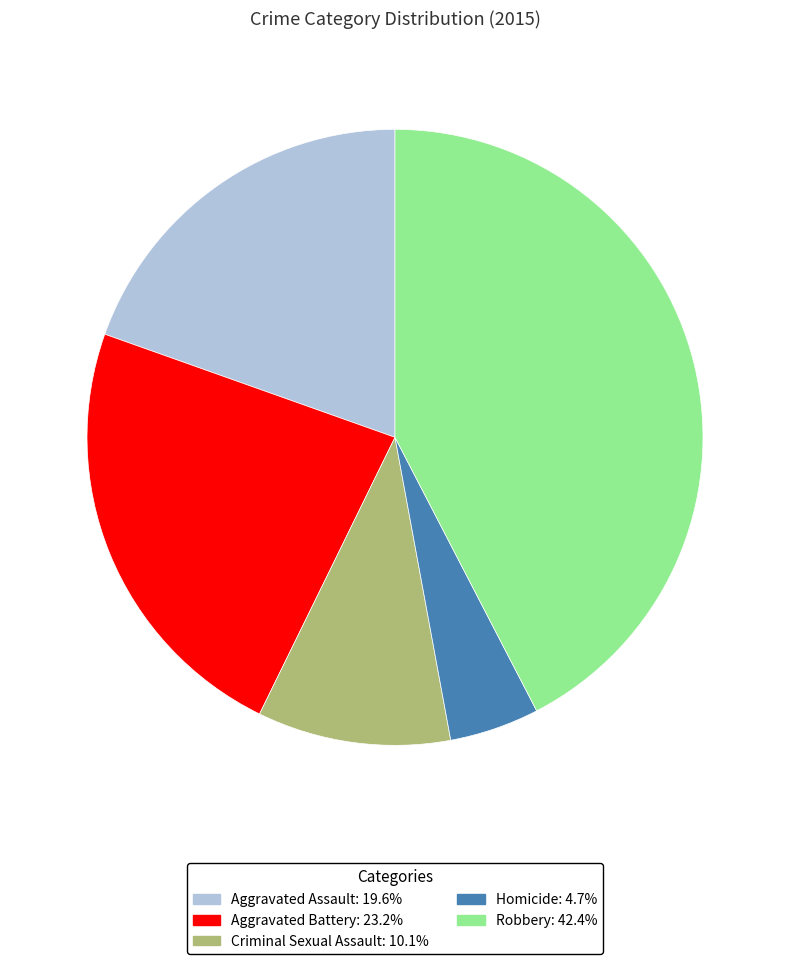

What is the ratio of the value at Aggravated Assault to the value at Robbery?

0.5